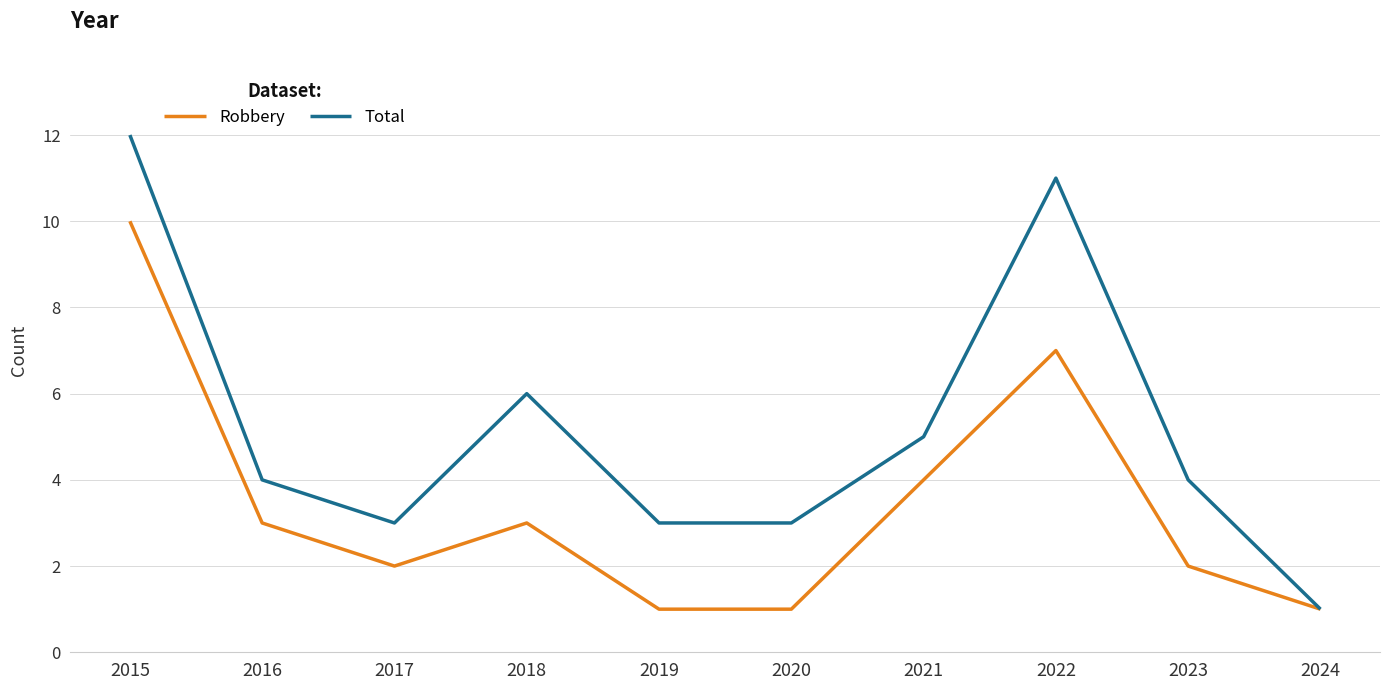

What is the difference between the second highest and second lowest values in the Total series?

8